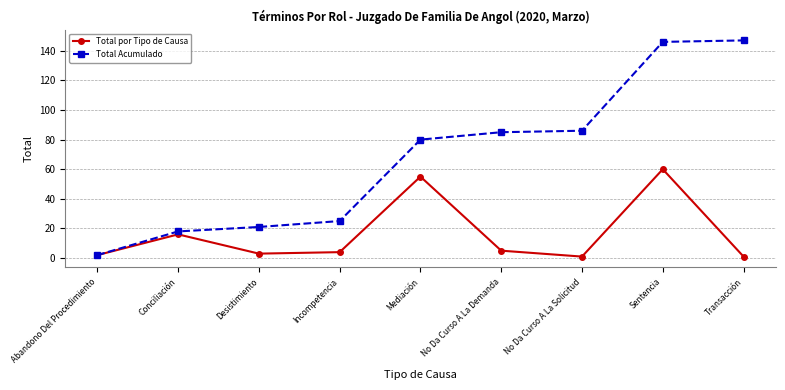

The value of Total por Tipo de Causa at No Da Curso A La Solicitud is 1. True or false?

True